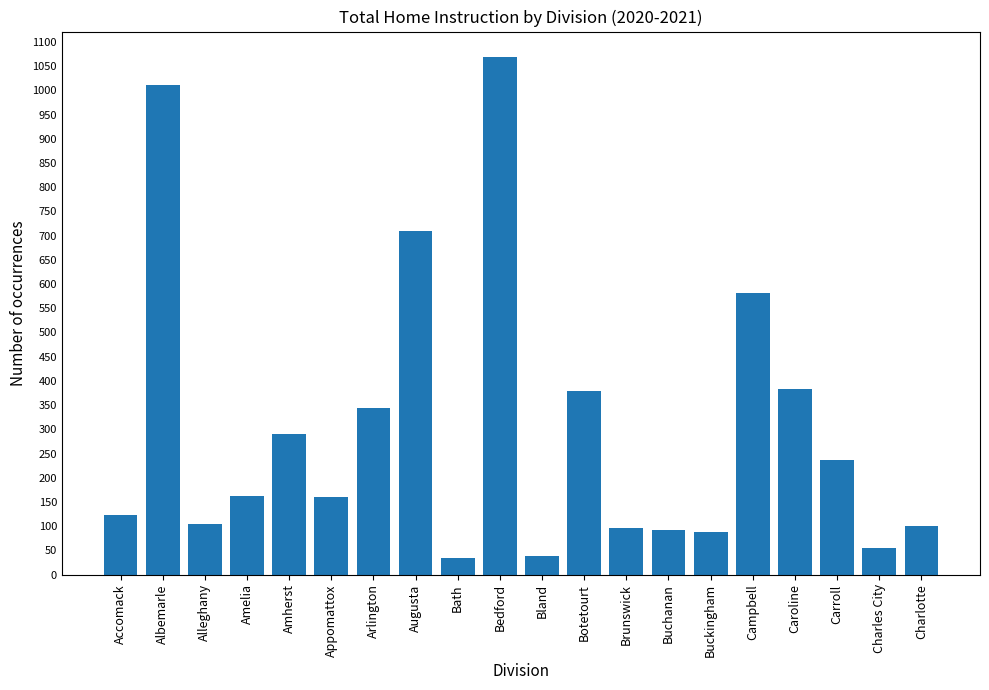

What is the change in value from Alleghany to Amherst?

+186